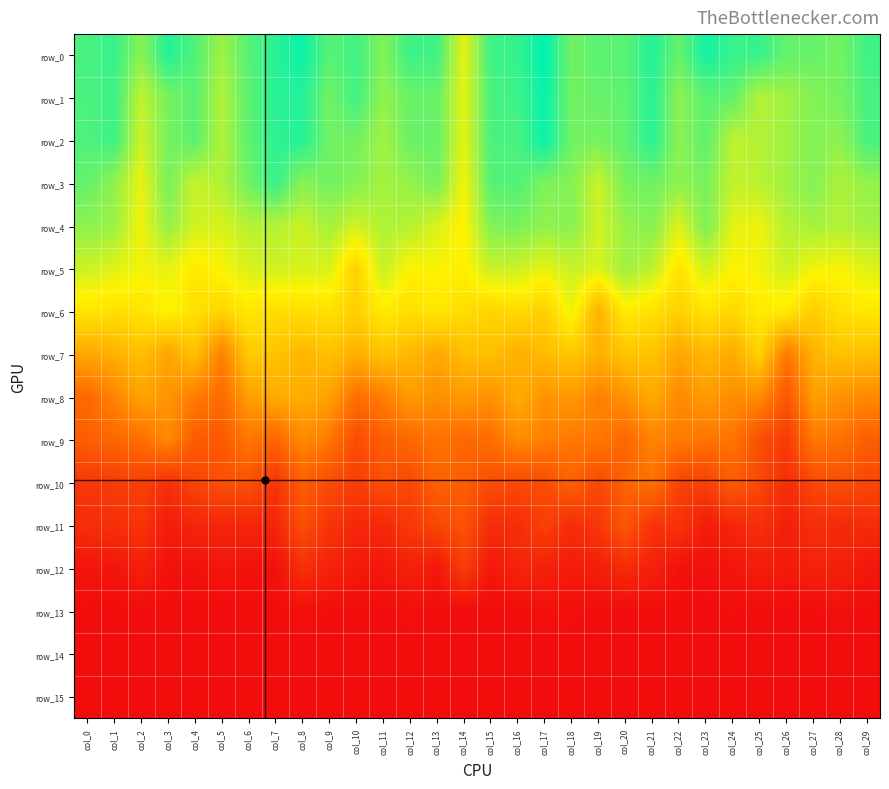

At which label is row_6 closest to 4?

col_19